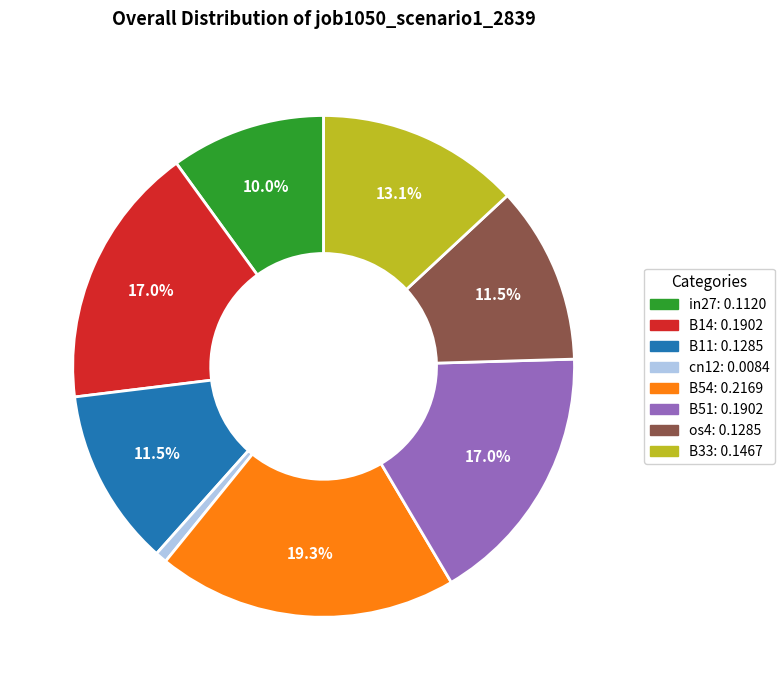

Does B51 account for over 50% of the chart?

No